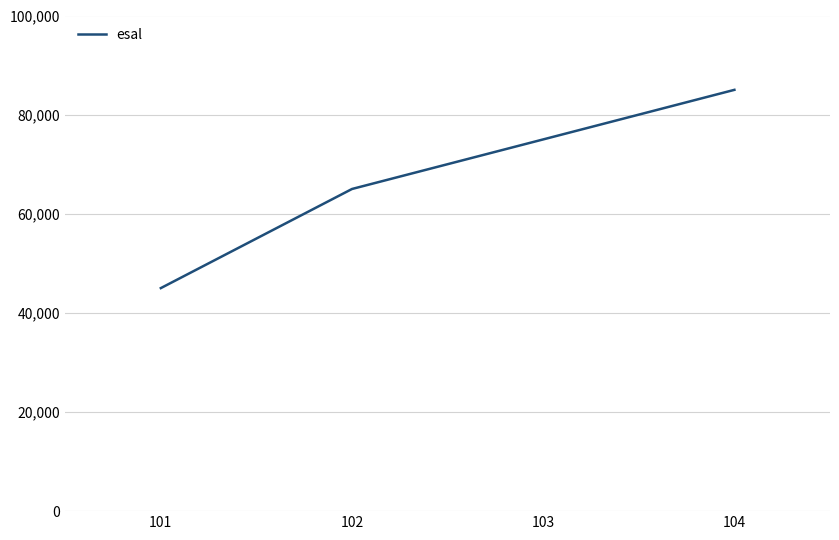

What is the sum of all values?

270000